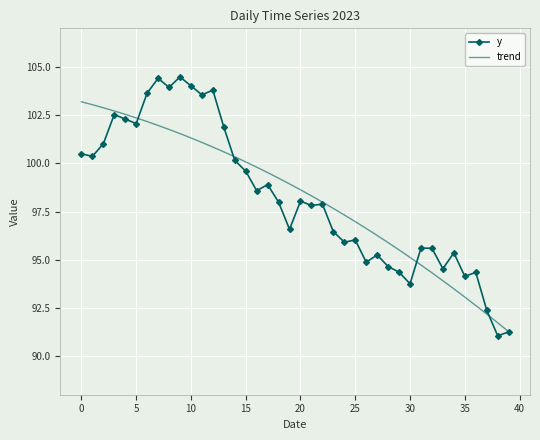

True or false: y has more than 2 points higher than both neighbors.

True